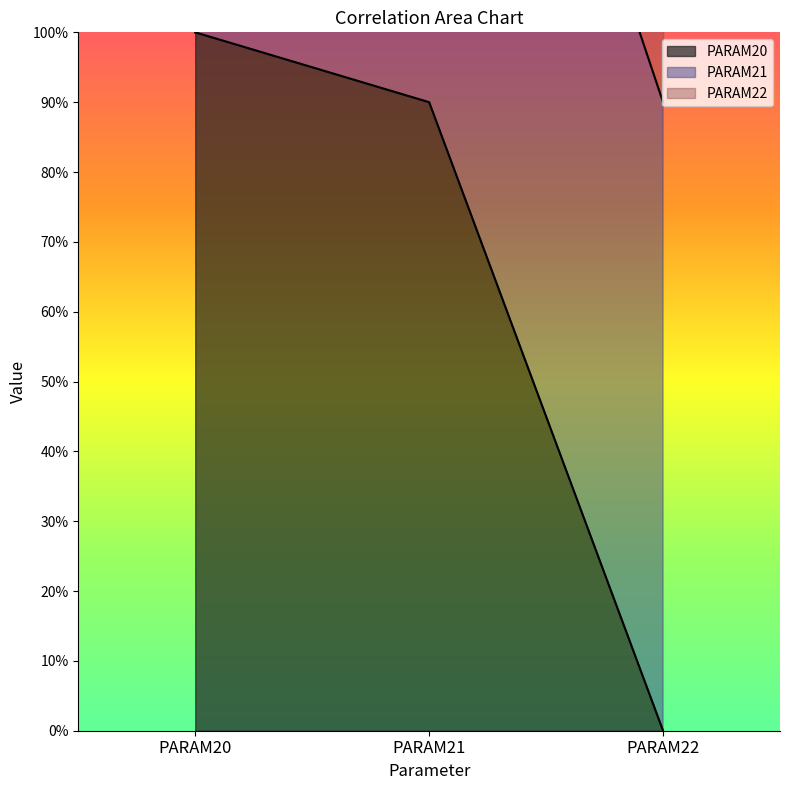

Where is PARAM20 nearest to the value 0?

PARAM22